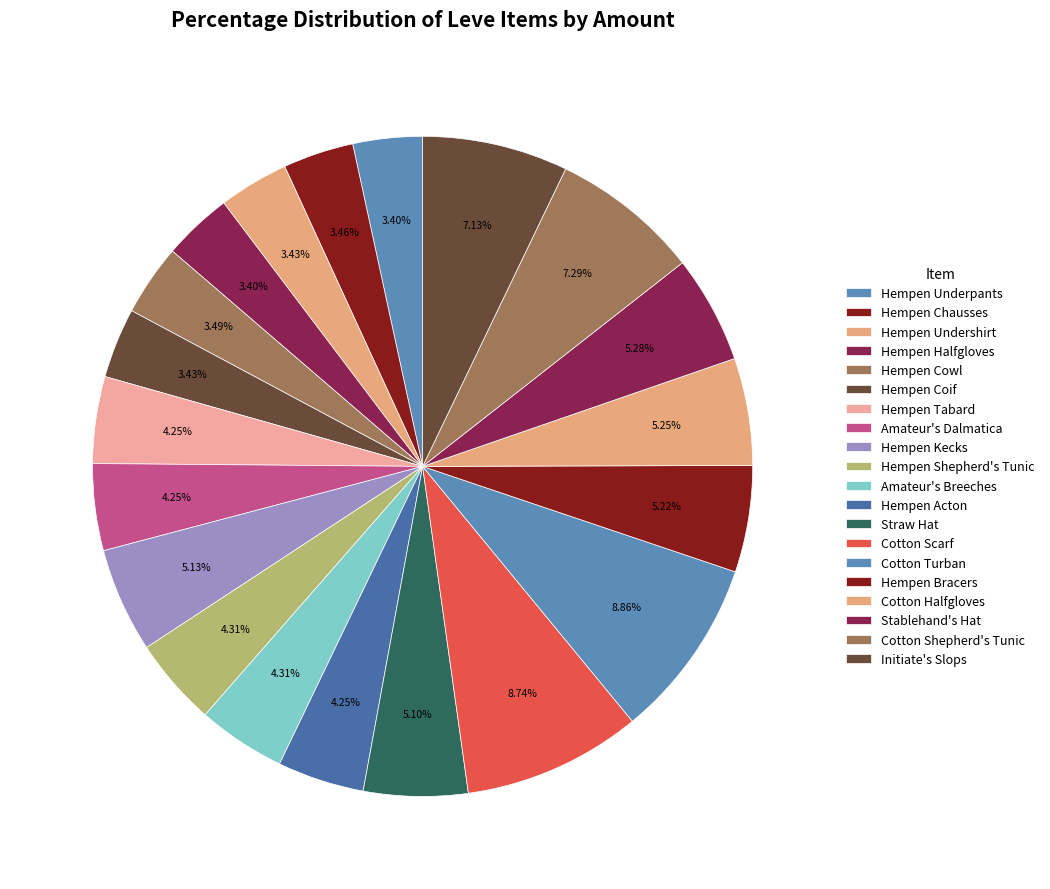

How many slices are in this pie chart?

20